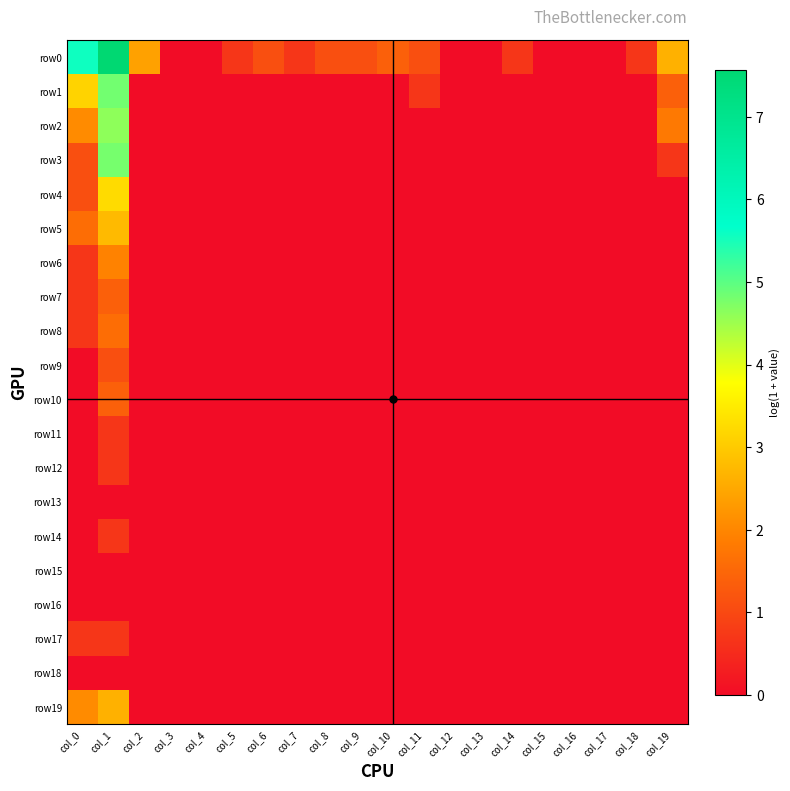

Reading right to left, list all the values displayed in this chart.

row0: col_19=2.6	col_18=0.7	col_17=0.0	col_16=0.0	col_15=0.0	col_14=0.7	col_13=0.0	col_12=0.0	col_11=1.1	col_10=1.4	col_9=1.1	col_8=1.1	col_7=0.7	col_6=1.1	col_5=0.7	col_4=0.0	col_3=0.0	col_2=2.4	col_1=7.6	col_0=5.6
row1: col_19=1.4	col_18=0.0	col_17=0.0	col_16=0.0	col_15=0.0	col_14=0.0	col_13=0.0	col_12=0.0	col_11=0.7	col_10=0.0	col_9=0.0	col_8=0.0	col_7=0.0	col_6=0.0	col_5=0.0	col_4=0.0	col_3=0.0	col_2=0.0	col_1=4.8	col_0=3.1
row2: col_19=1.8	col_18=0.0	col_17=0.0	col_16=0.0	col_15=0.0	col_14=0.0	col_13=0.0	col_12=0.0	col_11=0.0	col_10=0.0	col_9=0.0	col_8=0.0	col_7=0.0	col_6=0.0	col_5=0.0	col_4=0.0	col_3=0.0	col_2=0.0	col_1=4.6	col_0=2.1
row3: col_19=0.7	col_18=0.0	col_17=0.0	col_16=0.0	col_15=0.0	col_14=0.0	col_13=0.0	col_12=0.0	col_11=0.0	col_10=0.0	col_9=0.0	col_8=0.0	col_7=0.0	col_6=0.0	col_5=0.0	col_4=0.0	col_3=0.0	col_2=0.0	col_1=4.8	col_0=1.1
row4: col_19=0.0	col_18=0.0	col_17=0.0	col_16=0.0	col_15=0.0	col_14=0.0	col_13=0.0	col_12=0.0	col_11=0.0	col_10=0.0	col_9=0.0	col_8=0.0	col_7=0.0	col_6=0.0	col_5=0.0	col_4=0.0	col_3=0.0	col_2=0.0	col_1=3.3	col_0=1.1
row5: col_19=0.0	col_18=0.0	col_17=0.0	col_16=0.0	col_15=0.0	col_14=0.0	col_13=0.0	col_12=0.0	col_11=0.0	col_10=0.0	col_9=0.0	col_8=0.0	col_7=0.0	col_6=0.0	col_5=0.0	col_4=0.0	col_3=0.0	col_2=0.0	col_1=2.8	col_0=1.6
row6: col_19=0.0	col_18=0.0	col_17=0.0	col_16=0.0	col_15=0.0	col_14=0.0	col_13=0.0	col_12=0.0	col_11=0.0	col_10=0.0	col_9=0.0	col_8=0.0	col_7=0.0	col_6=0.0	col_5=0.0	col_4=0.0	col_3=0.0	col_2=0.0	col_1=1.9	col_0=0.7
row7: col_19=0.0	col_18=0.0	col_17=0.0	col_16=0.0	col_15=0.0	col_14=0.0	col_13=0.0	col_12=0.0	col_11=0.0	col_10=0.0	col_9=0.0	col_8=0.0	col_7=0.0	col_6=0.0	col_5=0.0	col_4=0.0	col_3=0.0	col_2=0.0	col_1=1.4	col_0=0.7
row8: col_19=0.0	col_18=0.0	col_17=0.0	col_16=0.0	col_15=0.0	col_14=0.0	col_13=0.0	col_12=0.0	col_11=0.0	col_10=0.0	col_9=0.0	col_8=0.0	col_7=0.0	col_6=0.0	col_5=0.0	col_4=0.0	col_3=0.0	col_2=0.0	col_1=1.6	col_0=0.7
row9: col_19=0.0	col_18=0.0	col_17=0.0	col_16=0.0	col_15=0.0	col_14=0.0	col_13=0.0	col_12=0.0	col_11=0.0	col_10=0.0	col_9=0.0	col_8=0.0	col_7=0.0	col_6=0.0	col_5=0.0	col_4=0.0	col_3=0.0	col_2=0.0	col_1=1.1	col_0=0.0
row10: col_19=0.0	col_18=0.0	col_17=0.0	col_16=0.0	col_15=0.0	col_14=0.0	col_13=0.0	col_12=0.0	col_11=0.0	col_10=0.0	col_9=0.0	col_8=0.0	col_7=0.0	col_6=0.0	col_5=0.0	col_4=0.0	col_3=0.0	col_2=0.0	col_1=1.4	col_0=0.0
row11: col_19=0.0	col_18=0.0	col_17=0.0	col_16=0.0	col_15=0.0	col_14=0.0	col_13=0.0	col_12=0.0	col_11=0.0	col_10=0.0	col_9=0.0	col_8=0.0	col_7=0.0	col_6=0.0	col_5=0.0	col_4=0.0	col_3=0.0	col_2=0.0	col_1=0.7	col_0=0.0
row12: col_19=0.0	col_18=0.0	col_17=0.0	col_16=0.0	col_15=0.0	col_14=0.0	col_13=0.0	col_12=0.0	col_11=0.0	col_10=0.0	col_9=0.0	col_8=0.0	col_7=0.0	col_6=0.0	col_5=0.0	col_4=0.0	col_3=0.0	col_2=0.0	col_1=0.7	col_0=0.0
row13: col_19=0.0	col_18=0.0	col_17=0.0	col_16=0.0	col_15=0.0	col_14=0.0	col_13=0.0	col_12=0.0	col_11=0.0	col_10=0.0	col_9=0.0	col_8=0.0	col_7=0.0	col_6=0.0	col_5=0.0	col_4=0.0	col_3=0.0	col_2=0.0	col_1=0.0	col_0=0.0
row14: col_19=0.0	col_18=0.0	col_17=0.0	col_16=0.0	col_15=0.0	col_14=0.0	col_13=0.0	col_12=0.0	col_11=0.0	col_10=0.0	col_9=0.0	col_8=0.0	col_7=0.0	col_6=0.0	col_5=0.0	col_4=0.0	col_3=0.0	col_2=0.0	col_1=0.7	col_0=0.0
row15: col_19=0.0	col_18=0.0	col_17=0.0	col_16=0.0	col_15=0.0	col_14=0.0	col_13=0.0	col_12=0.0	col_11=0.0	col_10=0.0	col_9=0.0	col_8=0.0	col_7=0.0	col_6=0.0	col_5=0.0	col_4=0.0	col_3=0.0	col_2=0.0	col_1=0.0	col_0=0.0
row16: col_19=0.0	col_18=0.0	col_17=0.0	col_16=0.0	col_15=0.0	col_14=0.0	col_13=0.0	col_12=0.0	col_11=0.0	col_10=0.0	col_9=0.0	col_8=0.0	col_7=0.0	col_6=0.0	col_5=0.0	col_4=0.0	col_3=0.0	col_2=0.0	col_1=0.0	col_0=0.0
row17: col_19=0.0	col_18=0.0	col_17=0.0	col_16=0.0	col_15=0.0	col_14=0.0	col_13=0.0	col_12=0.0	col_11=0.0	col_10=0.0	col_9=0.0	col_8=0.0	col_7=0.0	col_6=0.0	col_5=0.0	col_4=0.0	col_3=0.0	col_2=0.0	col_1=0.7	col_0=0.7
row18: col_19=0.0	col_18=0.0	col_17=0.0	col_16=0.0	col_15=0.0	col_14=0.0	col_13=0.0	col_12=0.0	col_11=0.0	col_10=0.0	col_9=0.0	col_8=0.0	col_7=0.0	col_6=0.0	col_5=0.0	col_4=0.0	col_3=0.0	col_2=0.0	col_1=0.0	col_0=0.0
row19: col_19=0.0	col_18=0.0	col_17=0.0	col_16=0.0	col_15=0.0	col_14=0.0	col_13=0.0	col_12=0.0	col_11=0.0	col_10=0.0	col_9=0.0	col_8=0.0	col_7=0.0	col_6=0.0	col_5=0.0	col_4=0.0	col_3=0.0	col_2=0.0	col_1=2.6	col_0=2.1